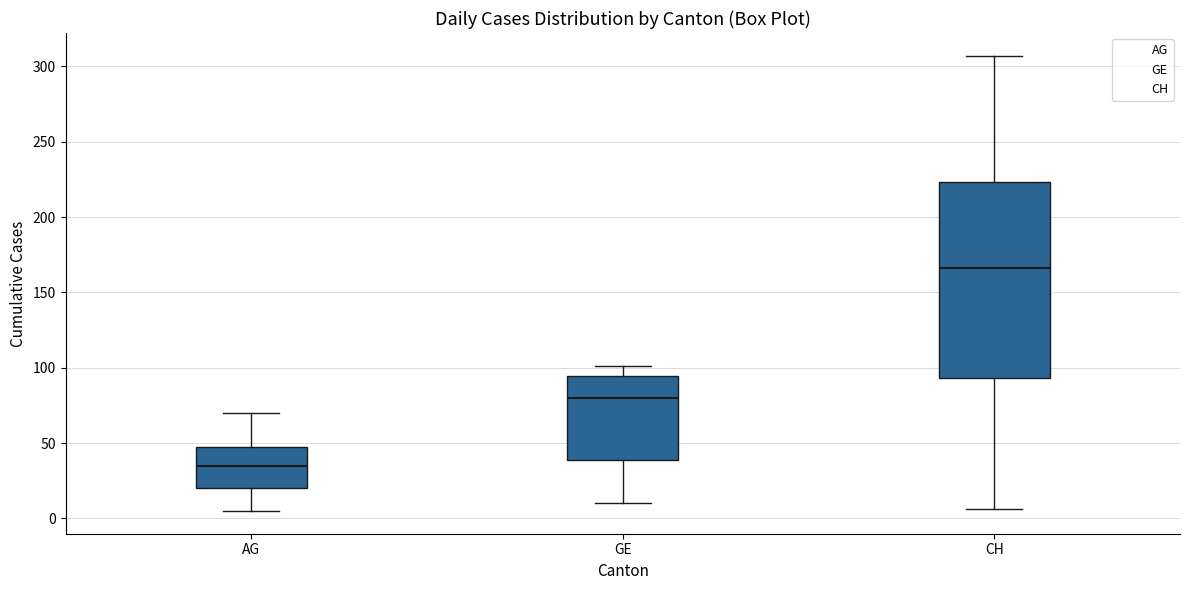

Reading left to right, transcribe this box plot: for each box, give where its median line is, the range the box spans, and where its two whiskers end, as read against the y-axis. The values are not printed on the chart, so give them approximately, as read against the axis.

AG: median 35, box 20 to 50, whiskers 5 to 70
GE: median 80, box 40 to 95, whiskers 10 to 100
CH: median 165, box 95 to 225, whiskers 5 to 305